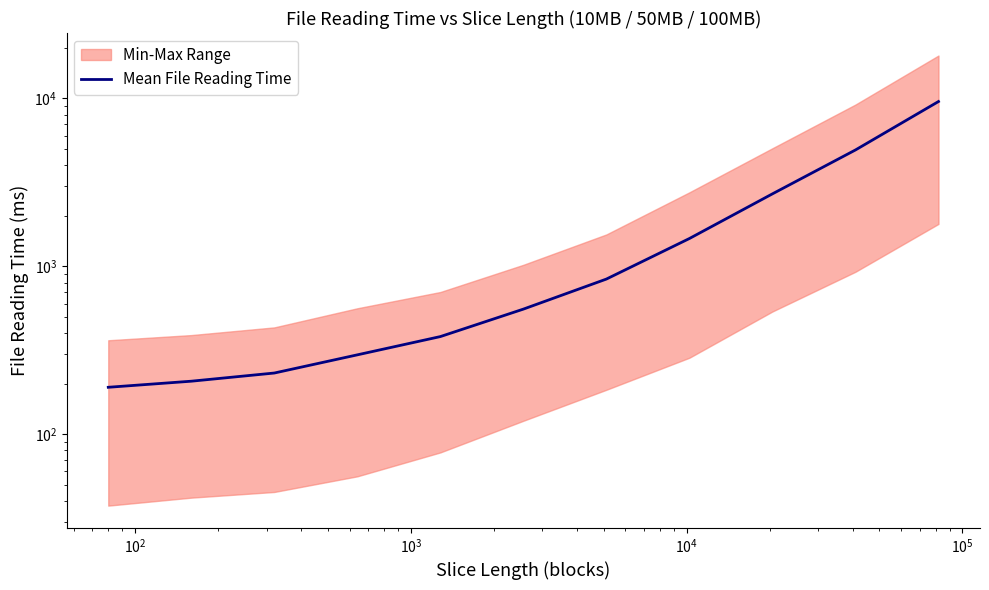

How many values are below 555?

5